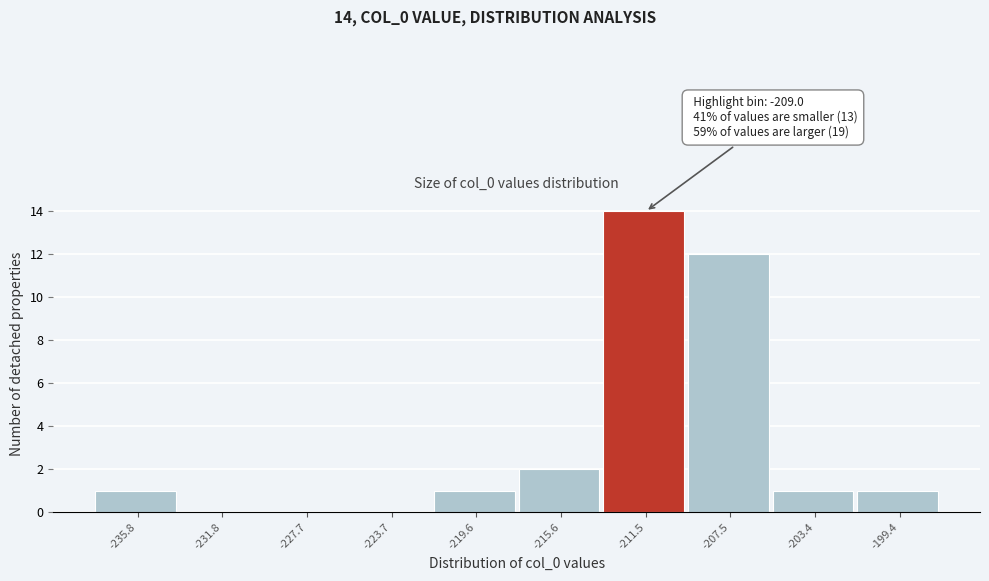

Reading left to right, transcribe all the data shown in this chart.

-235.8=1	-231.8=0	-227.7=0	-223.7=0	-219.6=1	-215.6=2	-211.5=14	-207.5=12	-203.4=1	-199.4=1